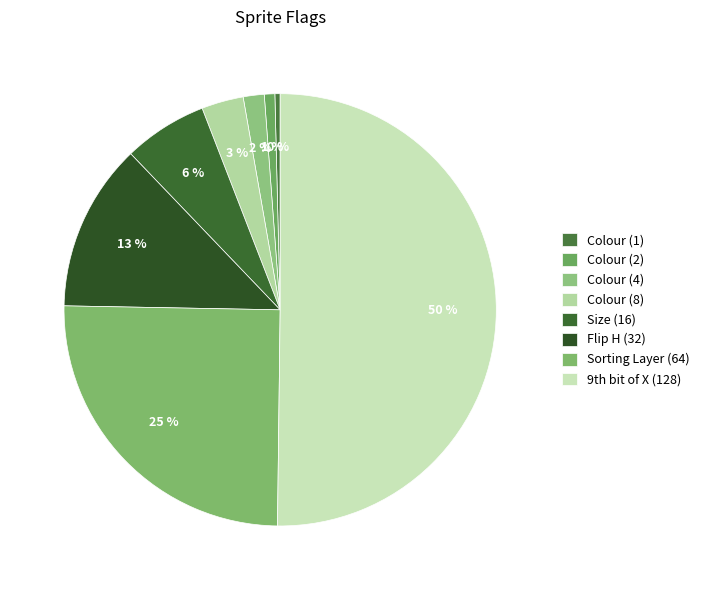

How many segments does this pie chart have?

8